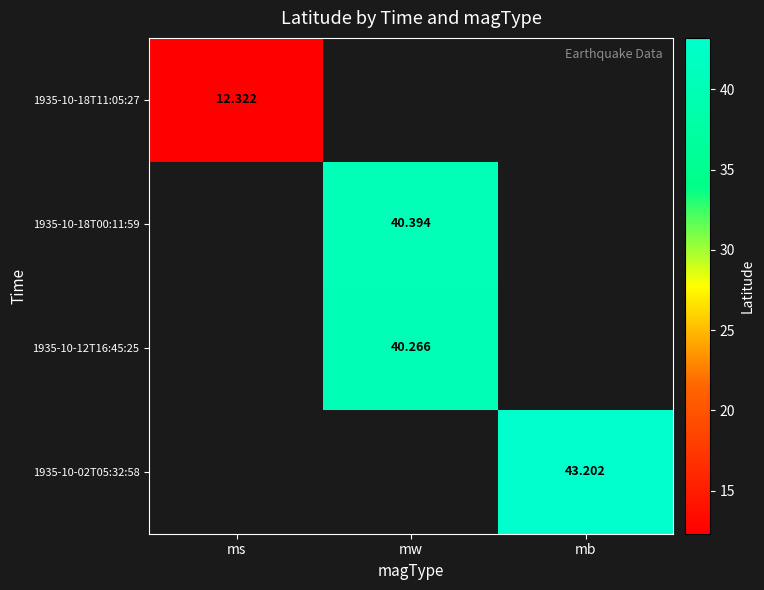

Which has a higher value, ms or mw?

mw